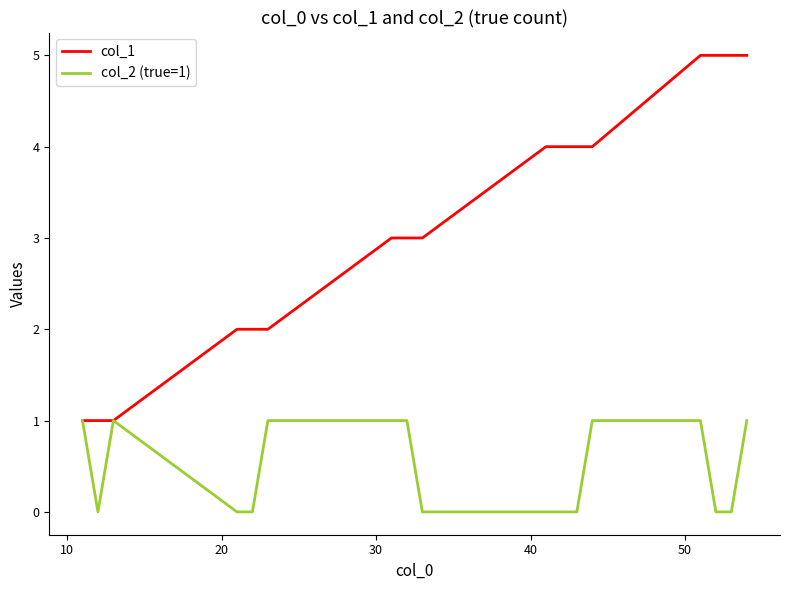

Which series has the largest total across all categories?

col_1